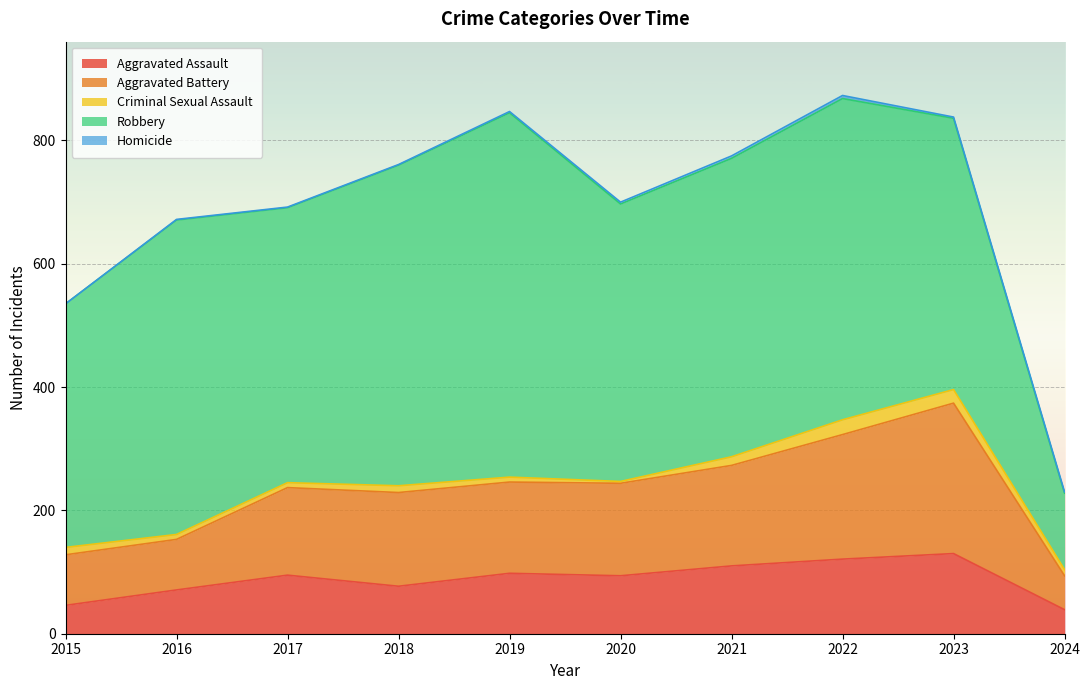

True or false: Aggravated Assault has a value of 46 at 2020.

False